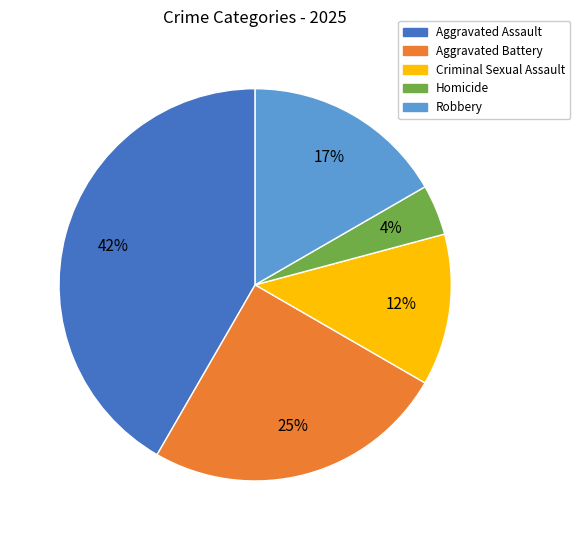

Combined, do Homicide and Criminal Sexual Assault account for over 50%?

No